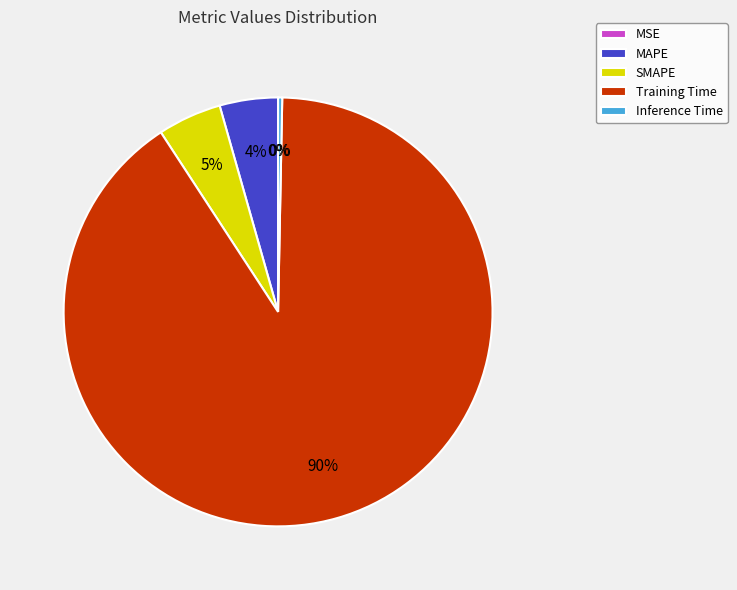

Do MAPE and Inference Time together represent more than half of the pie?

No